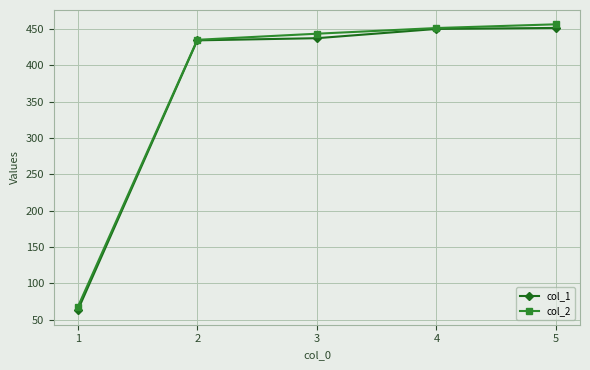

Does the chart have visible grid lines?

Yes